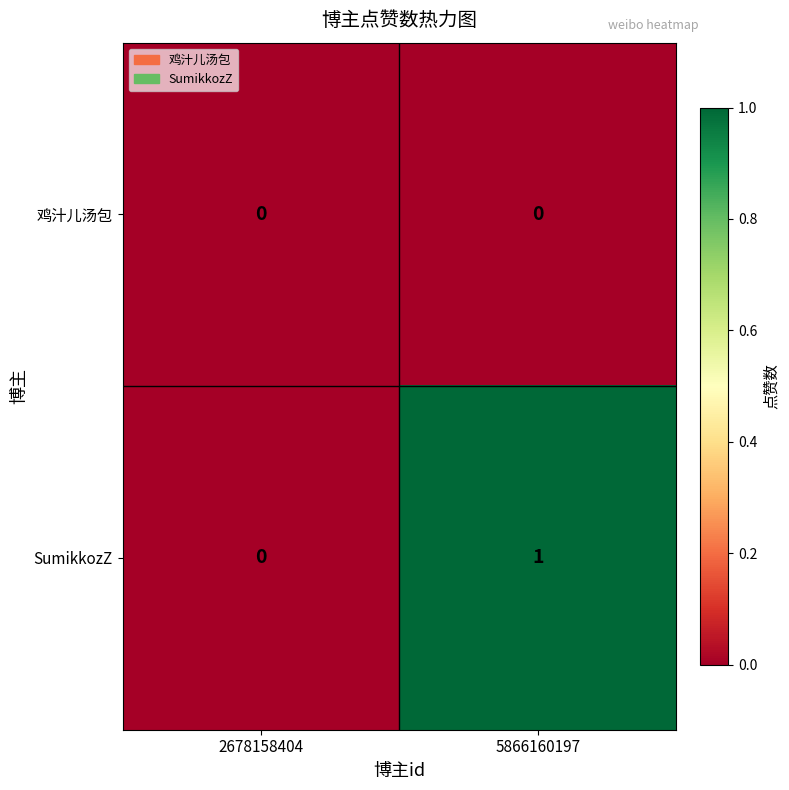

Which series has the largest range (max minus min)?

SumikkozZ